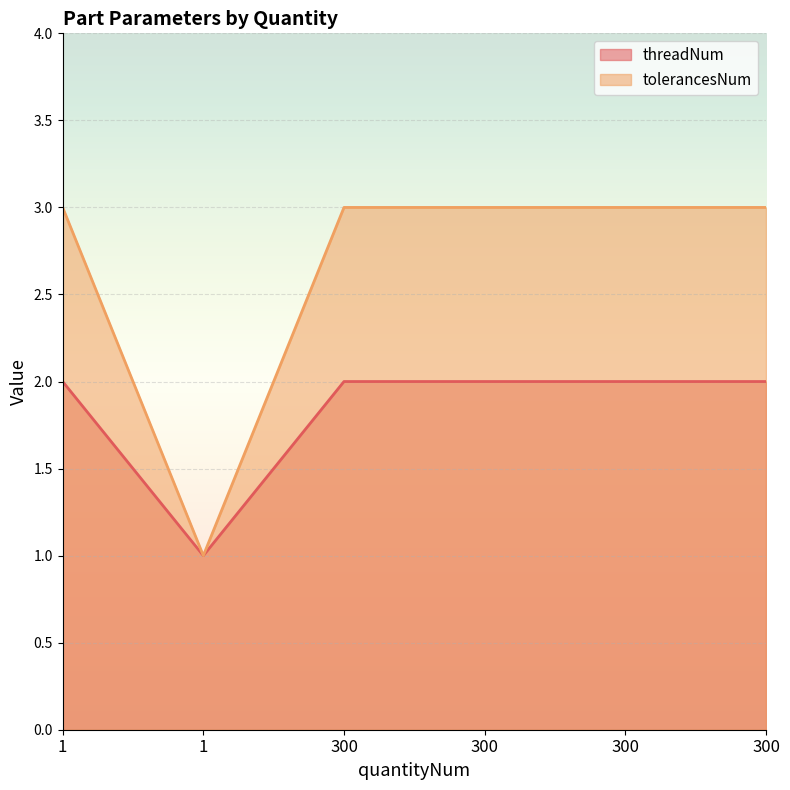

What is the maximum value shown in the chart?

3